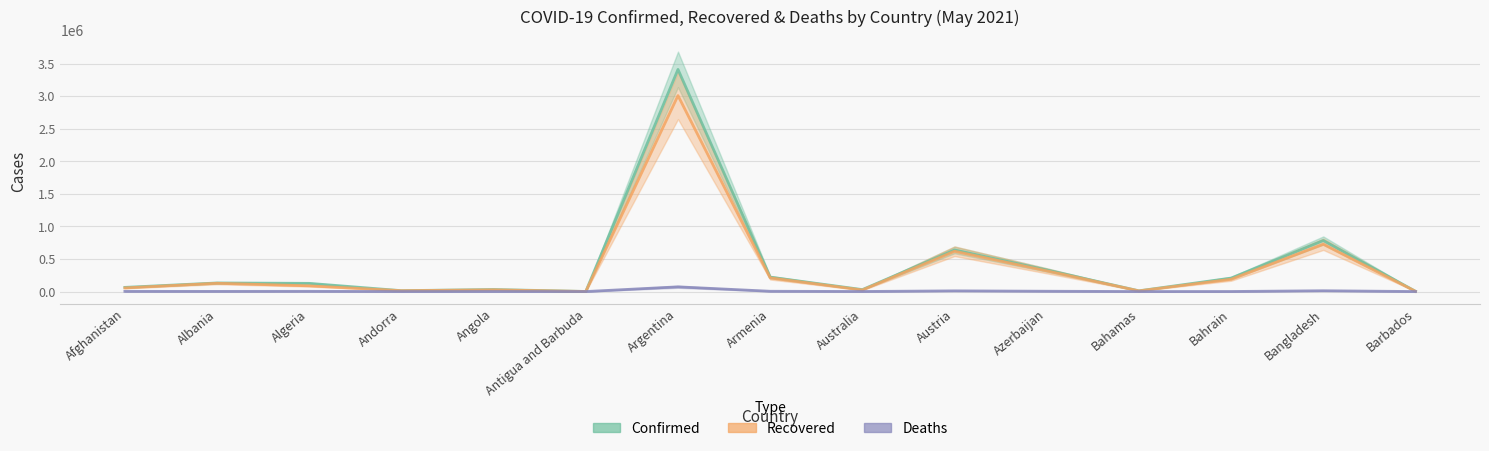

What is the minimum value shown in the chart?

42